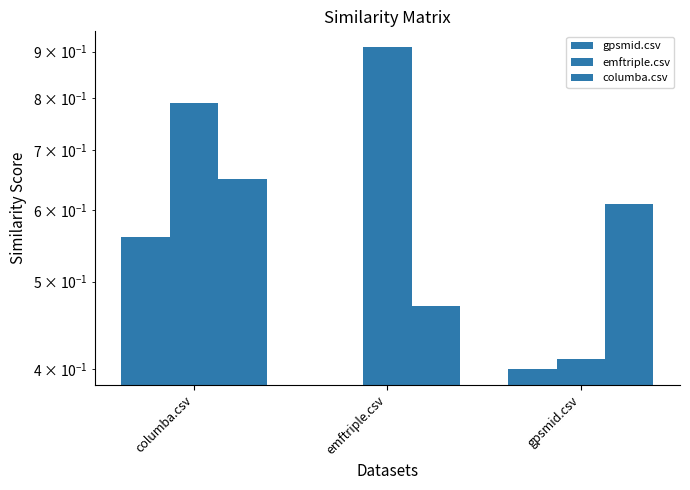

List the series in order of their overall mean, lowest first.

gpsmid.csv, columba.csv, emftriple.csv